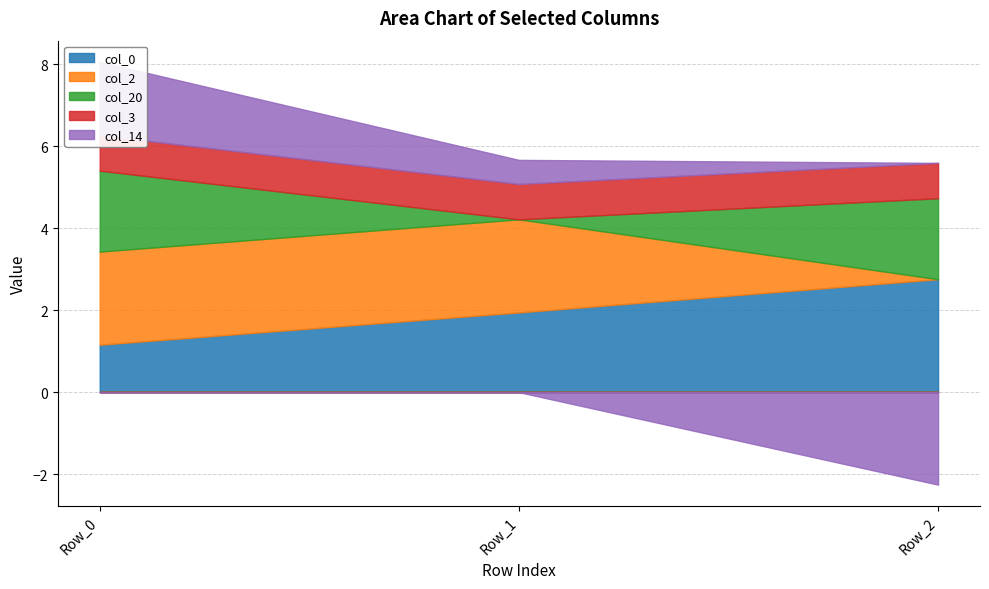

True or false: col_2 has a value of 1.3 at Row_2.

False